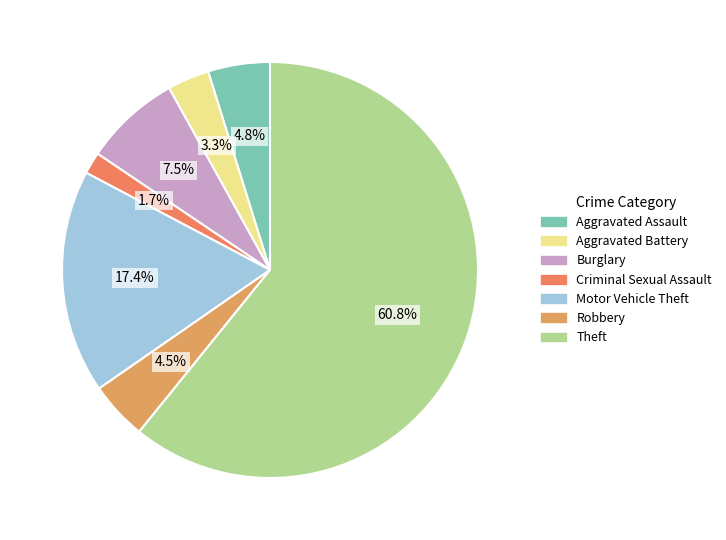

Which slice is the smallest?

Criminal Sexual Assault